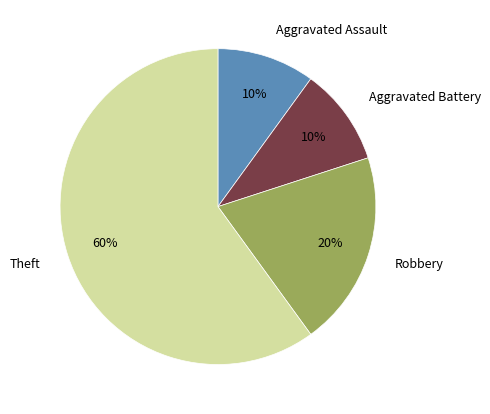

How many segments does this pie chart have?

4